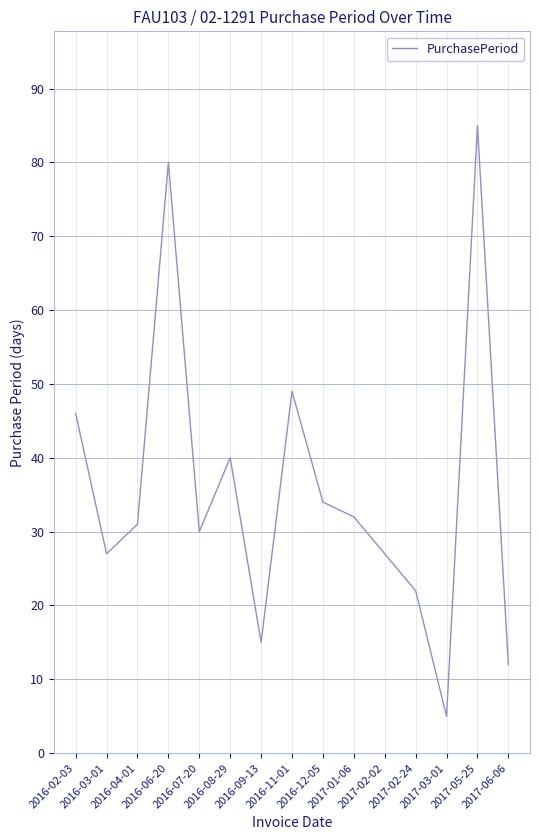

What is the average value?

36